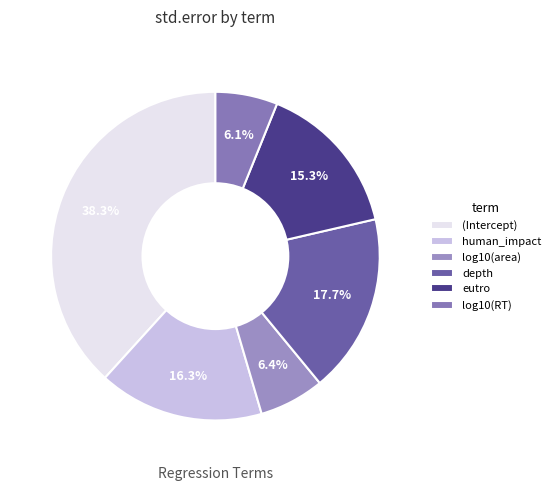

To the nearest percent, what portion does log10(area) represent?

6%